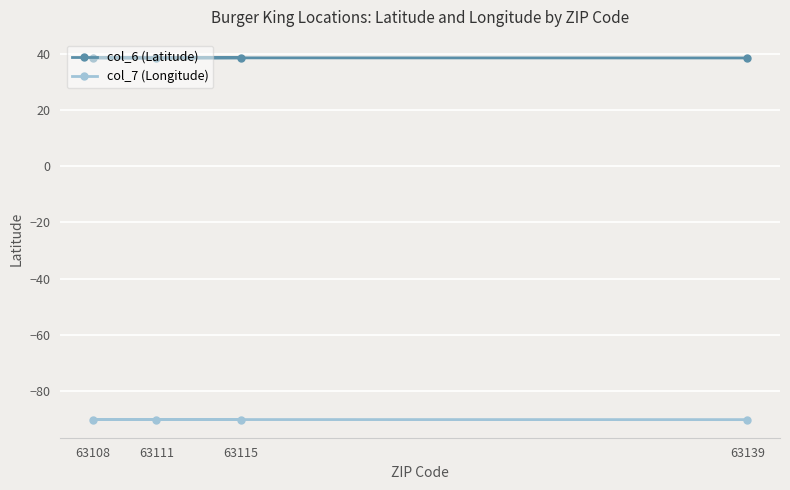

What is the sum of all col_7 (Longitude) values?

-361.1